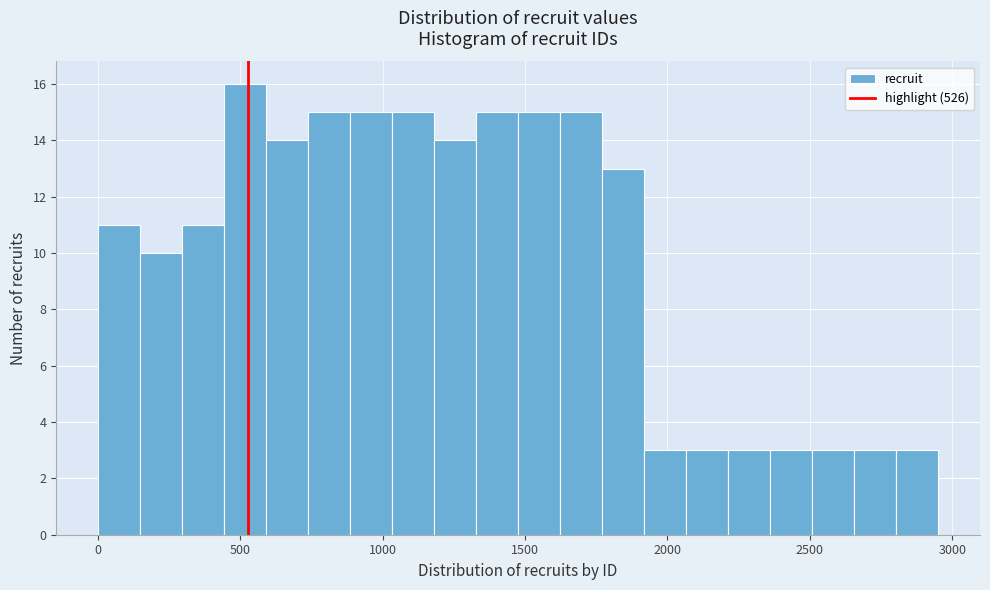

Read against the x-axis, roughly where is the centre of the tallest bar?

500